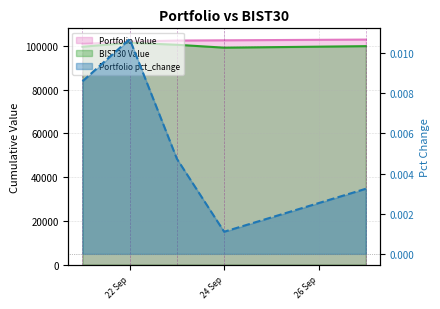

Reading left to right, what are all the values shown in this chart?

Portfolio Value: 100859.4	101938.4	102421.0	102534.0	102866.5
BIST30 Value: 99590.9	101395.1	100496.3	99168.3	99865.9
Portfolio pct_change: 0.0	0.0	0.0	0.0	0.0